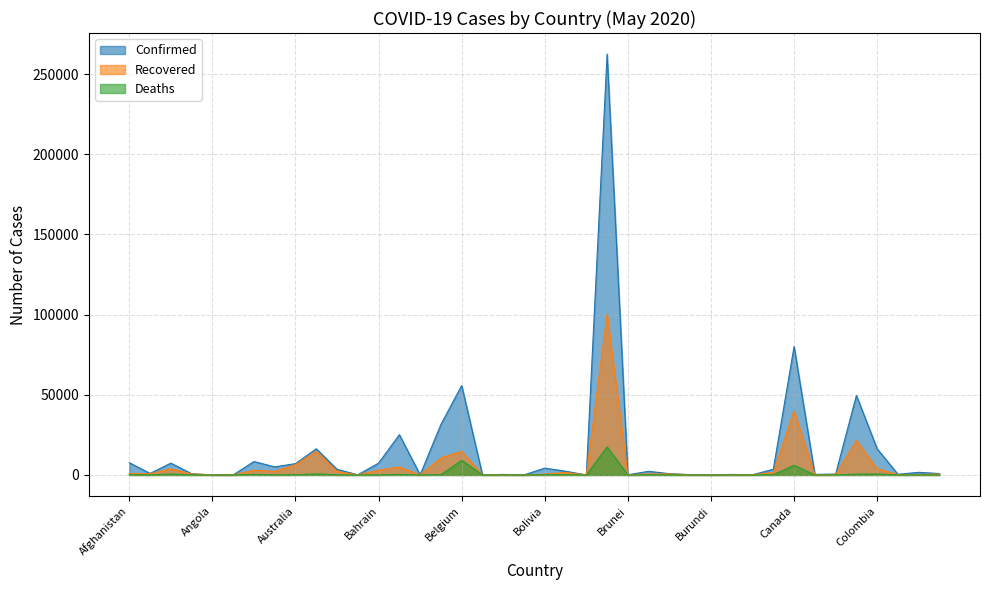

Rank the series at Canada from lowest to highest value.

Deaths, Recovered, Confirmed